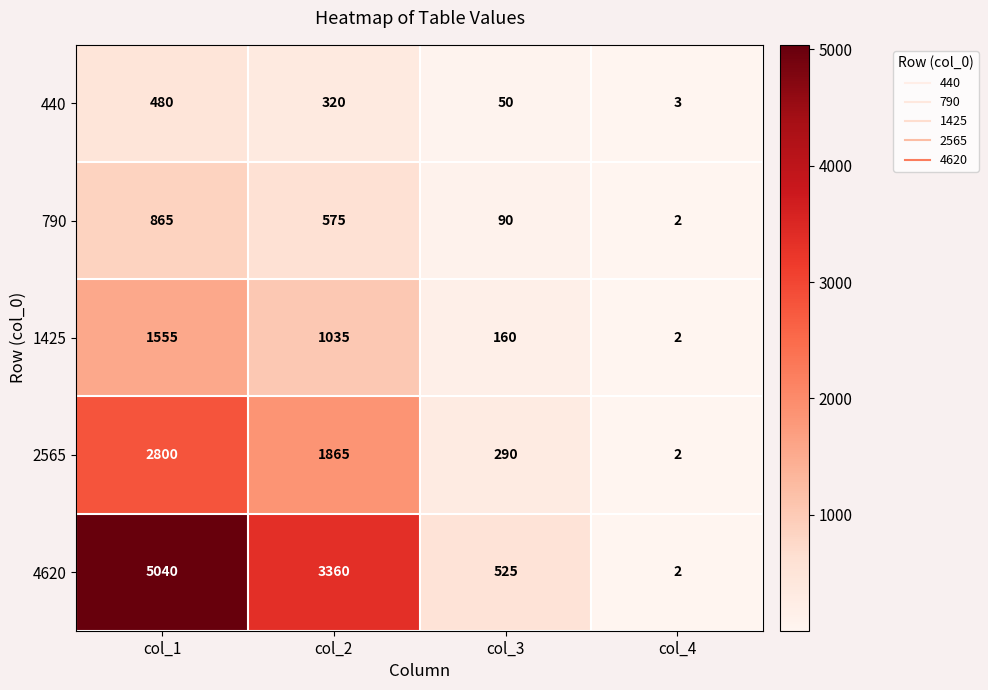

What is the average value of the 790 series?

383